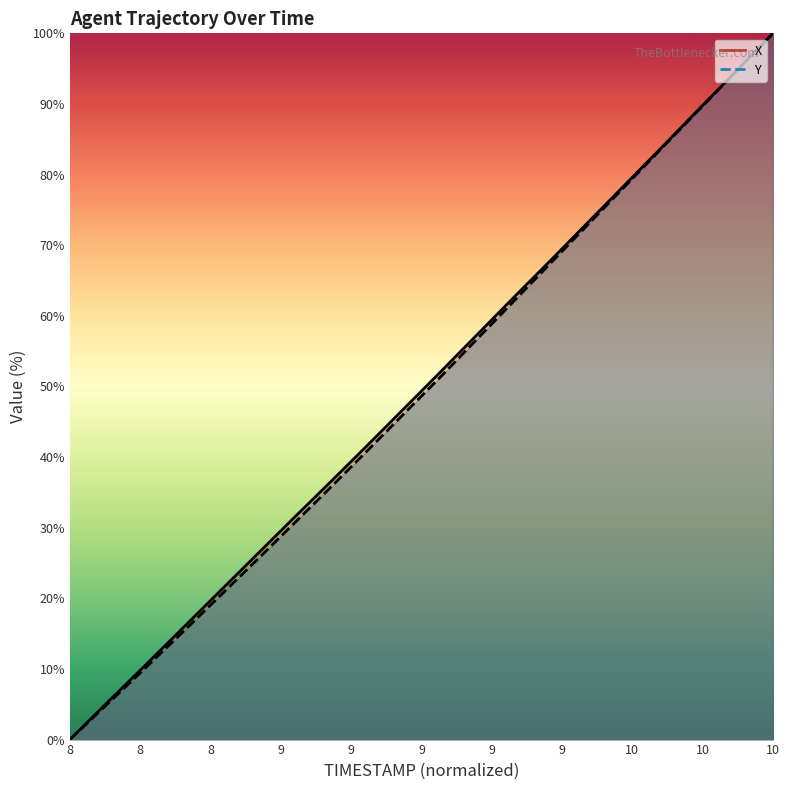

What is the maximum value shown in the chart?

100.0